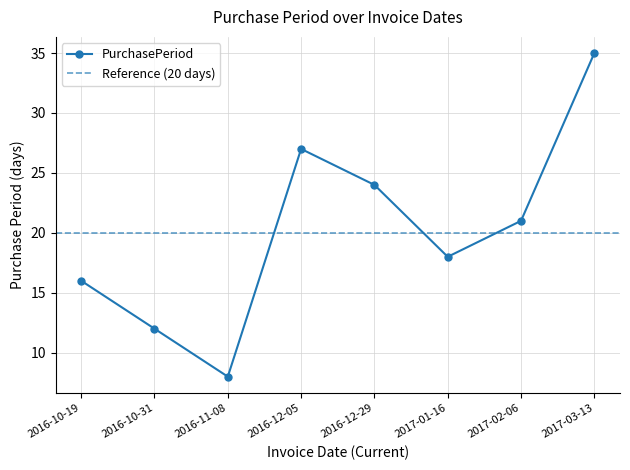

At which label does the data first exceed 21?

2016-12-05